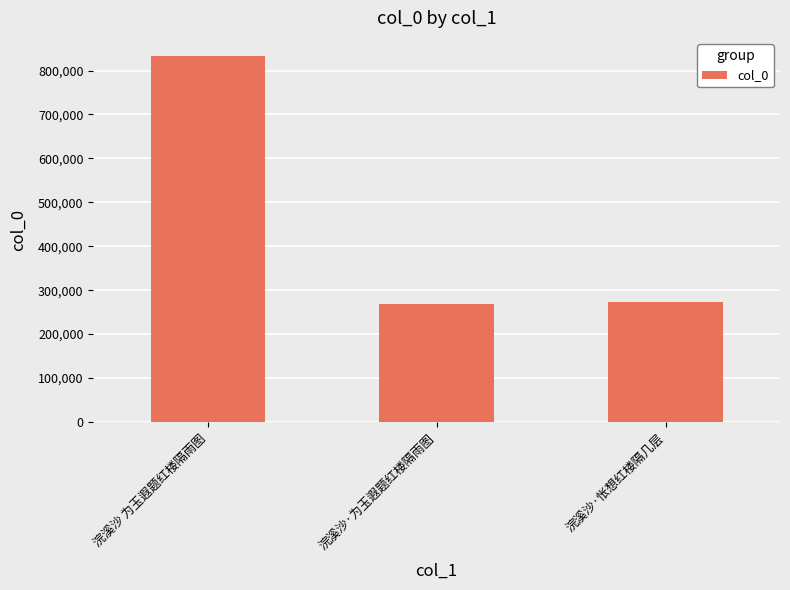

What is the difference between the maximum and minimum values?

565276